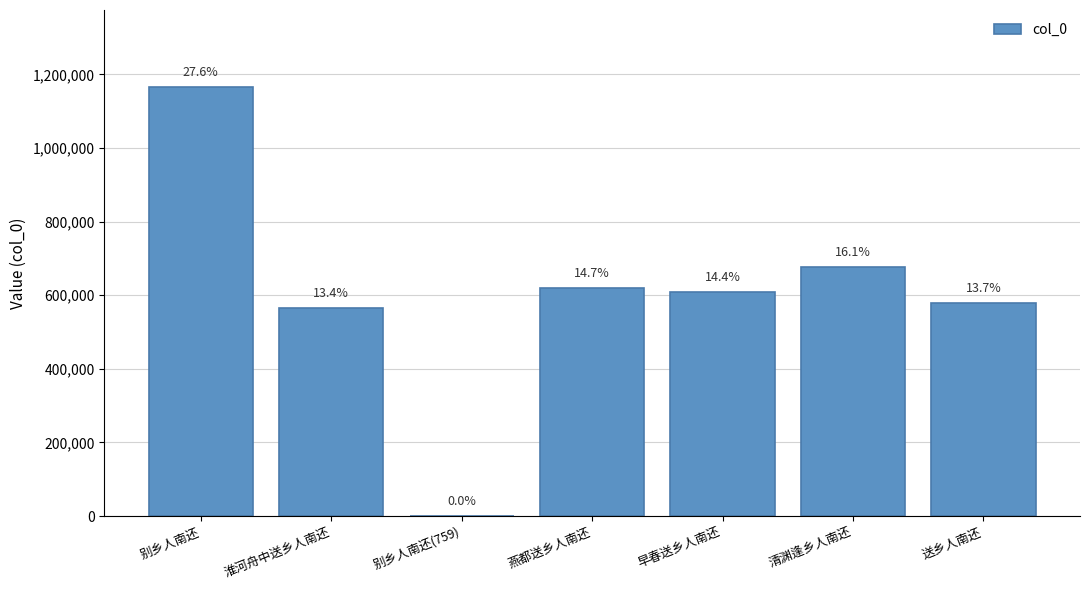

What is the minimum value shown in the chart?

759